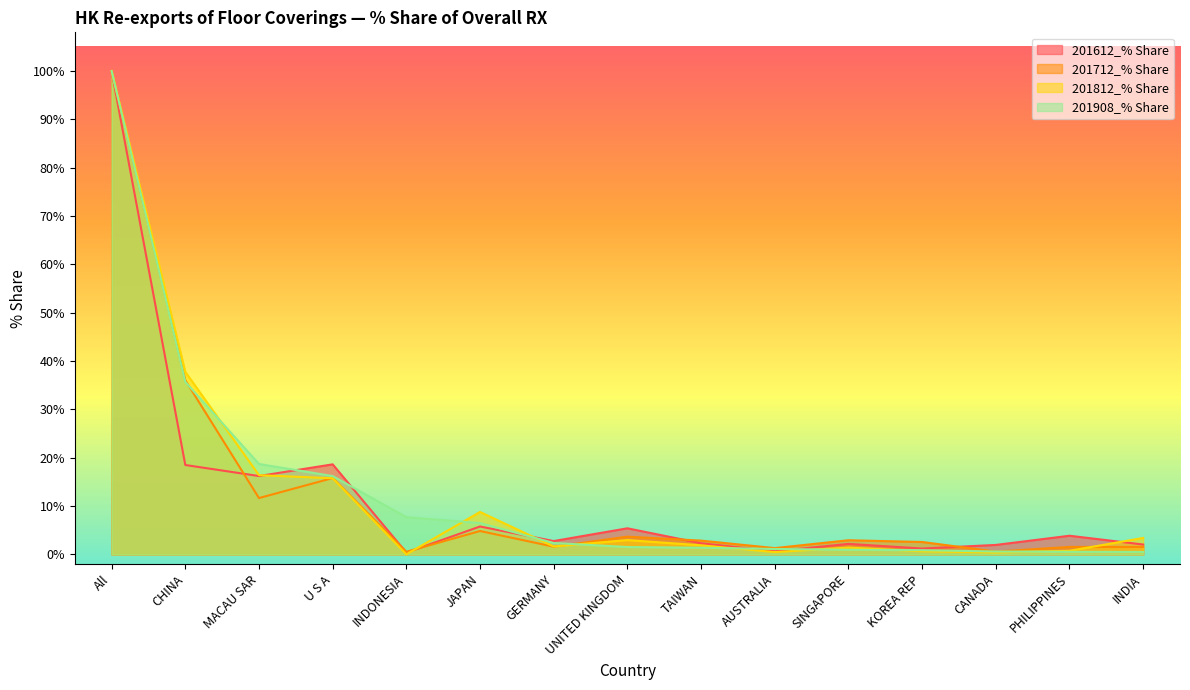

The value of 201612_% Share at PHILIPPINES is 3.8. True or false?

True